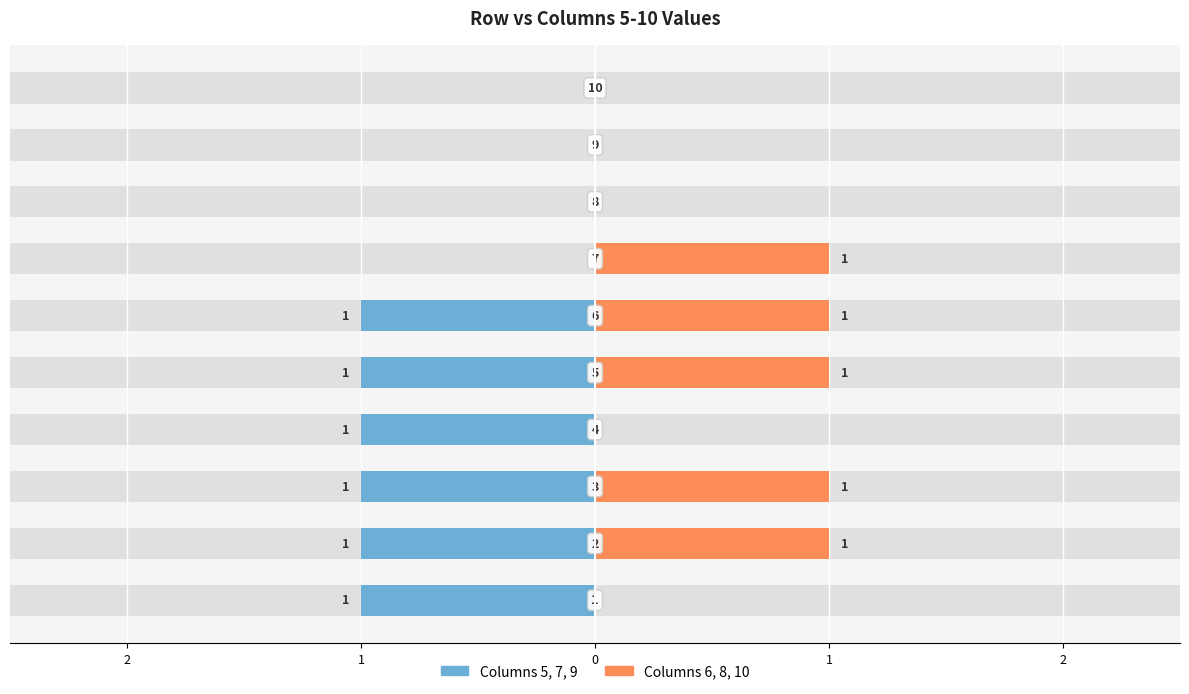

What are all the series names shown in the legend?

Columns 5,7,9, Columns 6,8,10